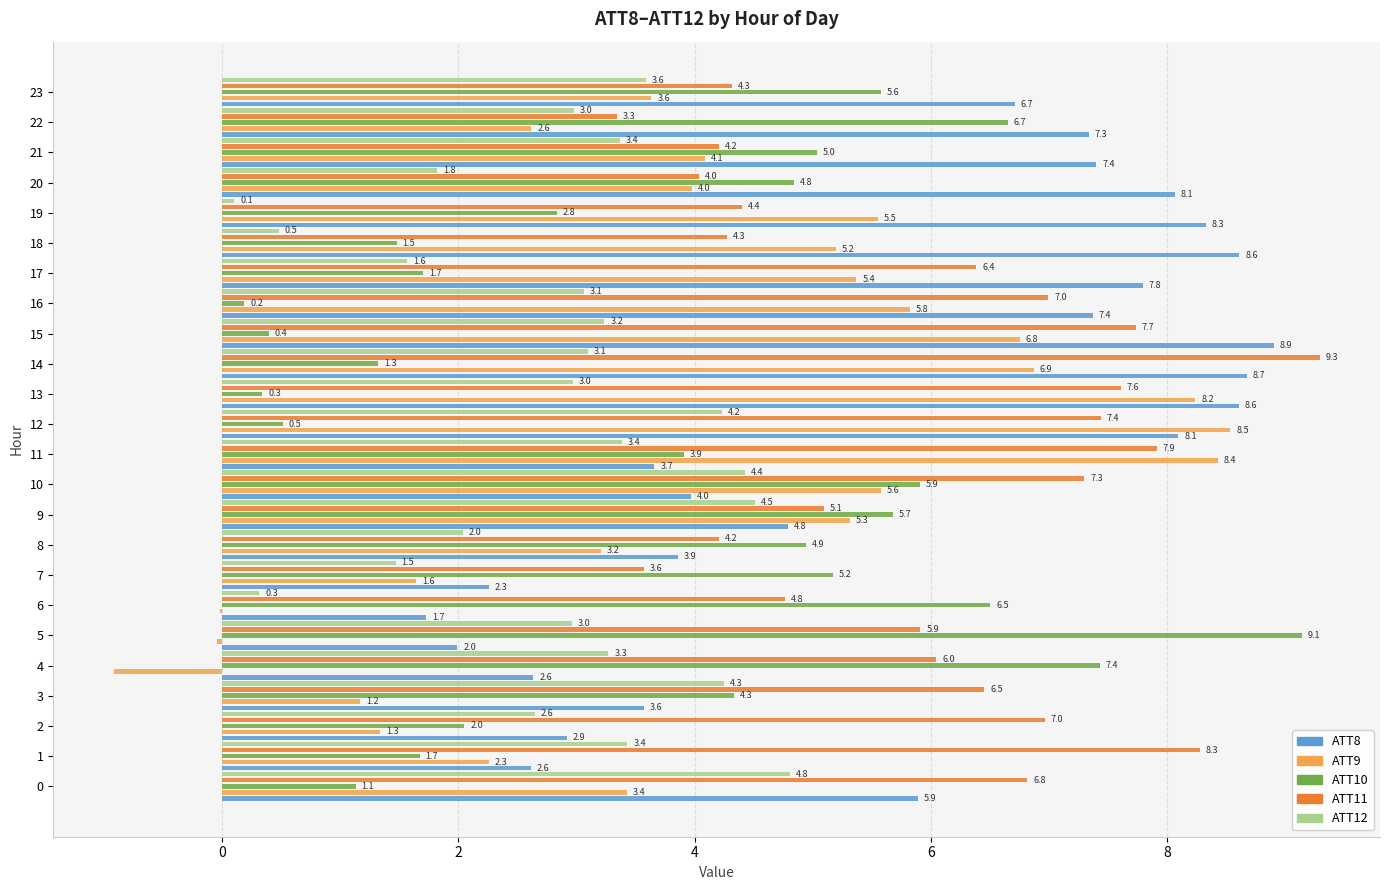

What is the sum of all ATT11 values?

143.3